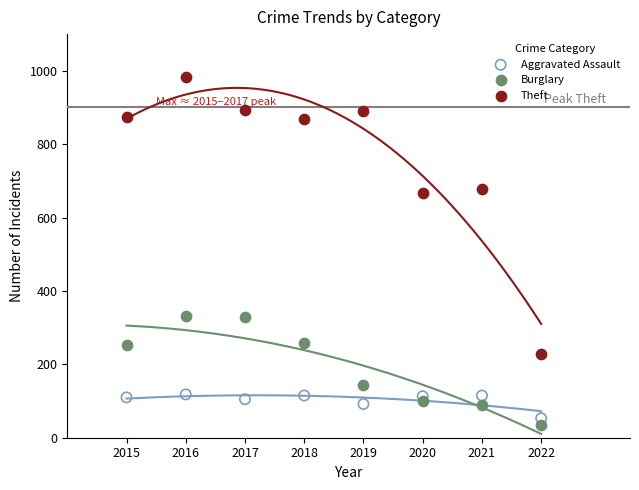

What are all the series names shown in the legend?

Aggravated Assault, Burglary, Theft